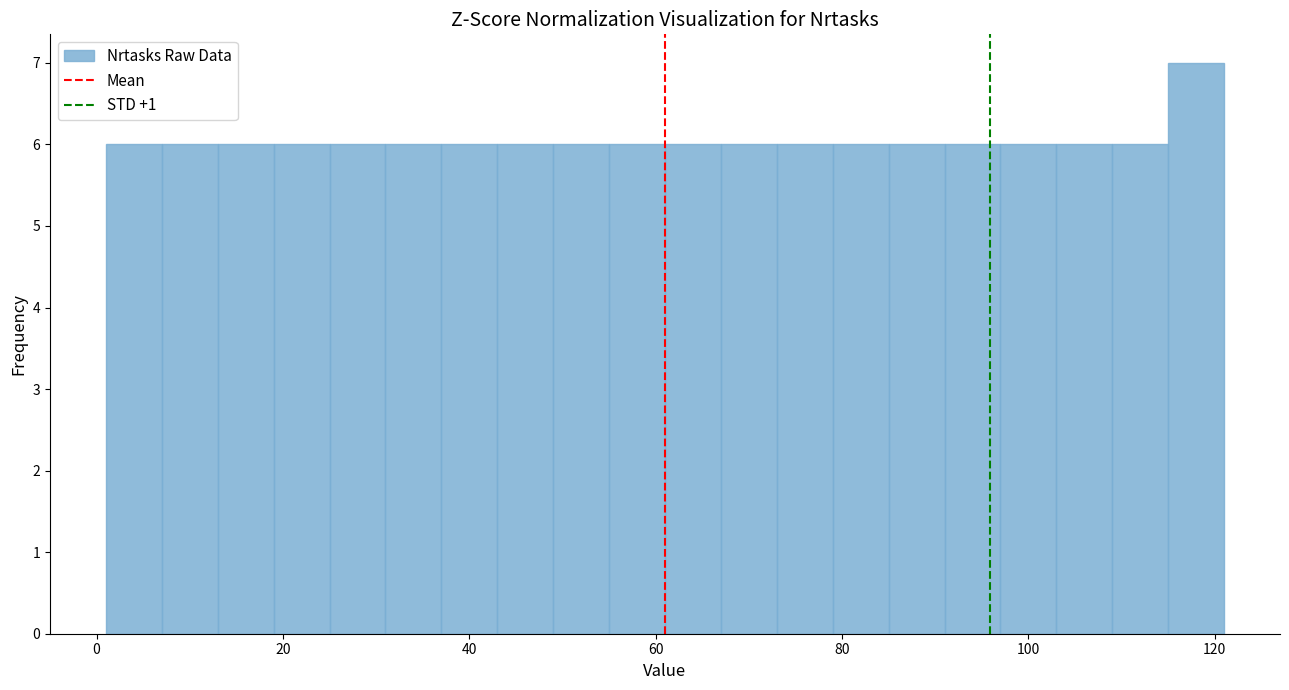

Around what value on the x-axis is the tallest bar? Give the approximate position of its centre, as read against the axis.

118